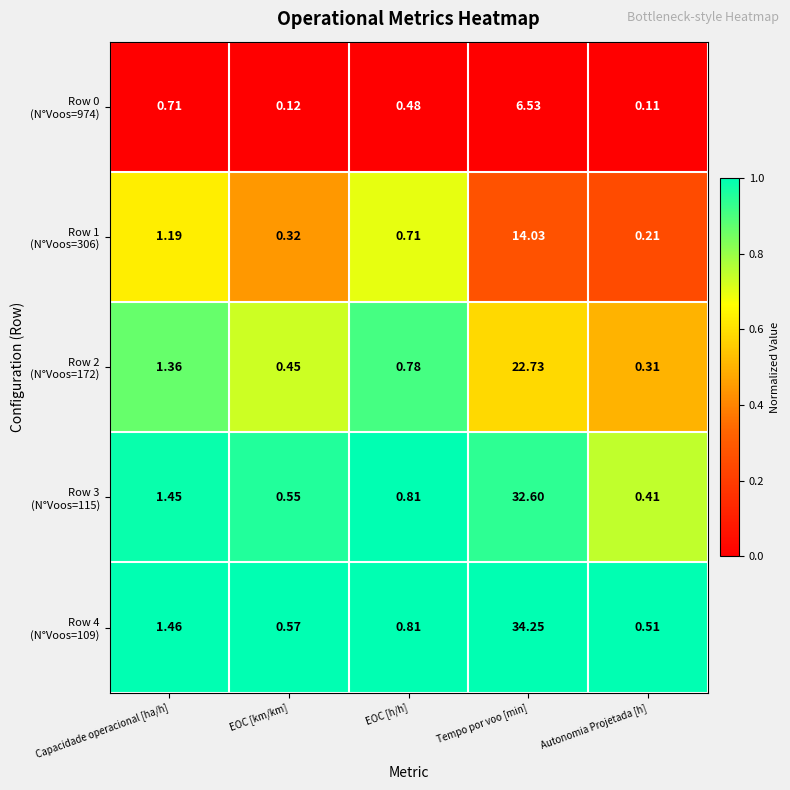

Which category has the highest value across all series?

Tempo por voo [min]